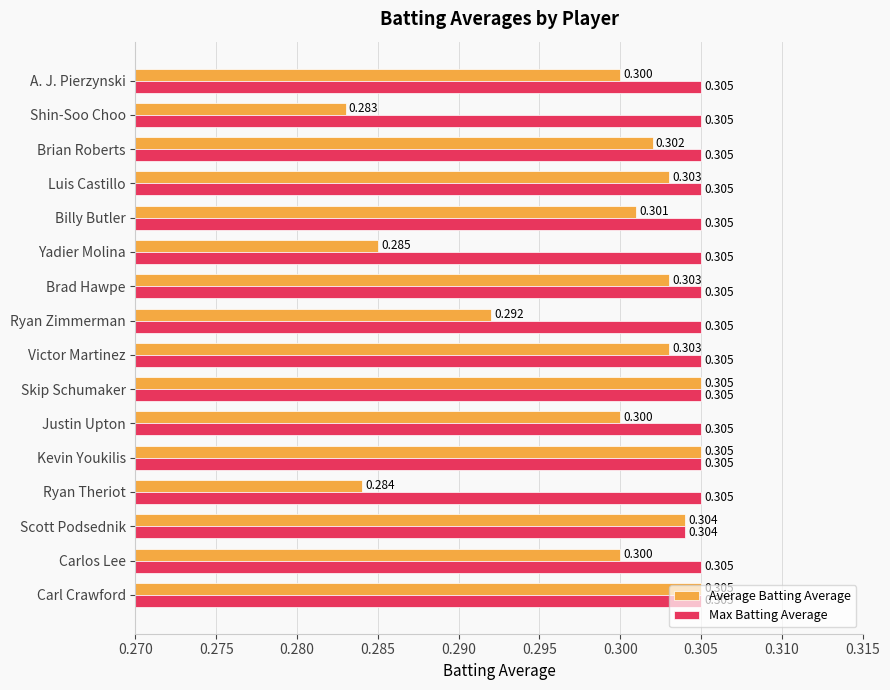

Which series has the largest total across all categories?

Max Batting Average